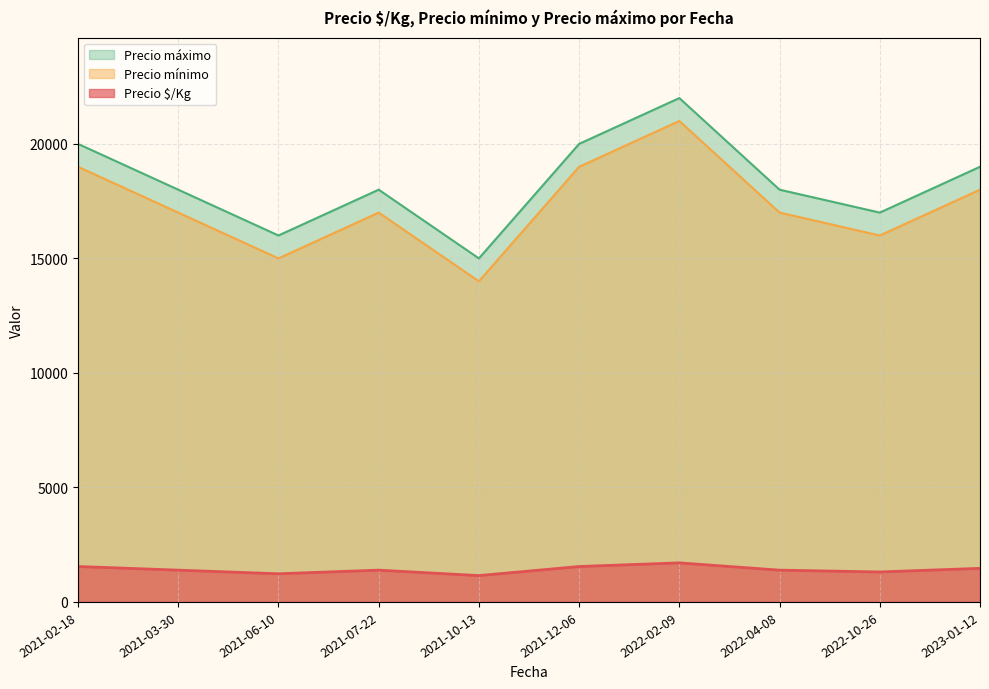

At 2023-01-12, list the series in order from largest to smallest.

Precio máximo, Precio mínimo, Precio $/Kg